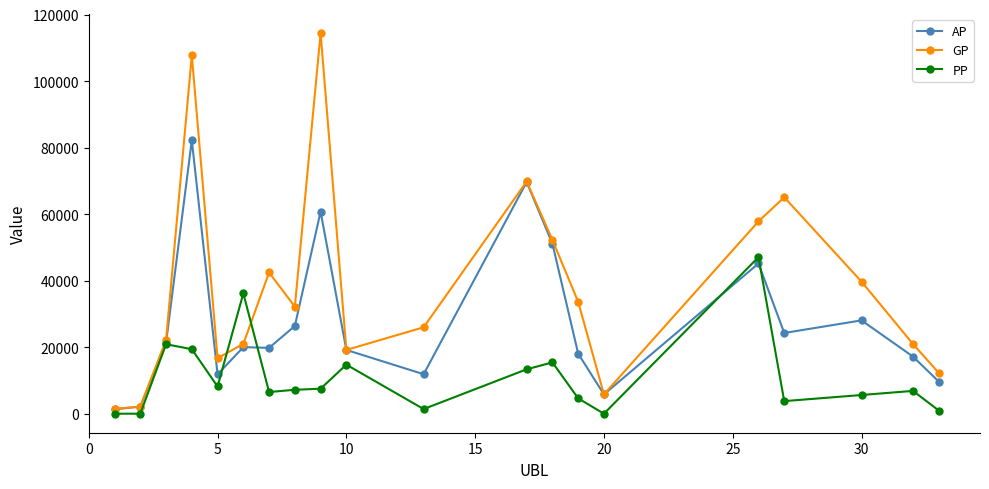

Which series ends up on top after the final intersection of GP and PP?

GP